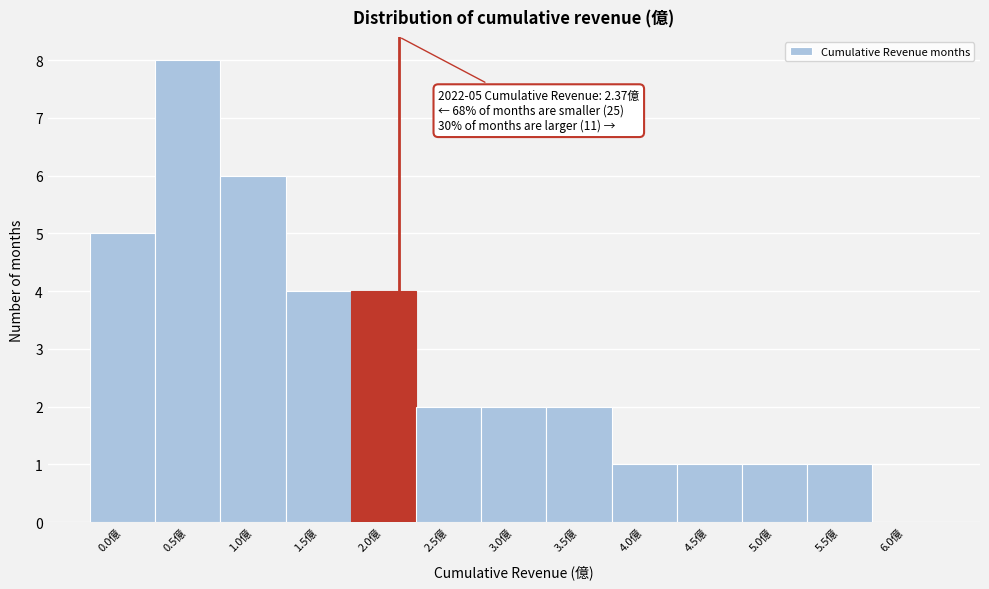

Reading left to right, extract all data points from this chart.

0.0億=5	0.5億=8	1.0億=6	1.5億=4	2.0億=4	2.5億=2	3.0億=2	3.5億=2	4.0億=1	4.5億=1	5.0億=1	5.5億=1	6.0億=0